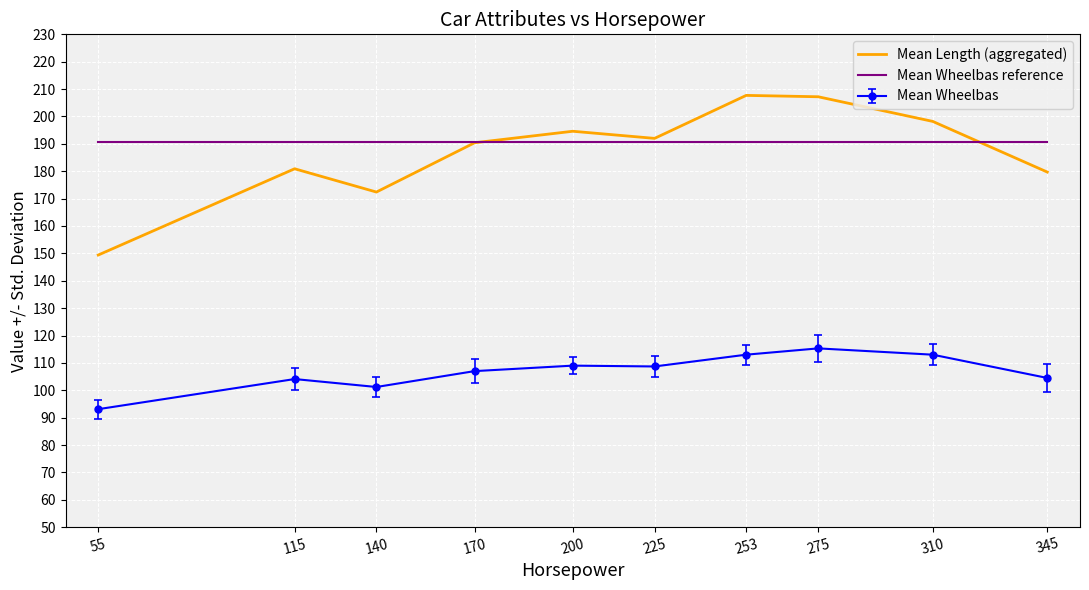

How many intersections are there between Mean Length (aggregated) and Mean Wheelbas reference?

2